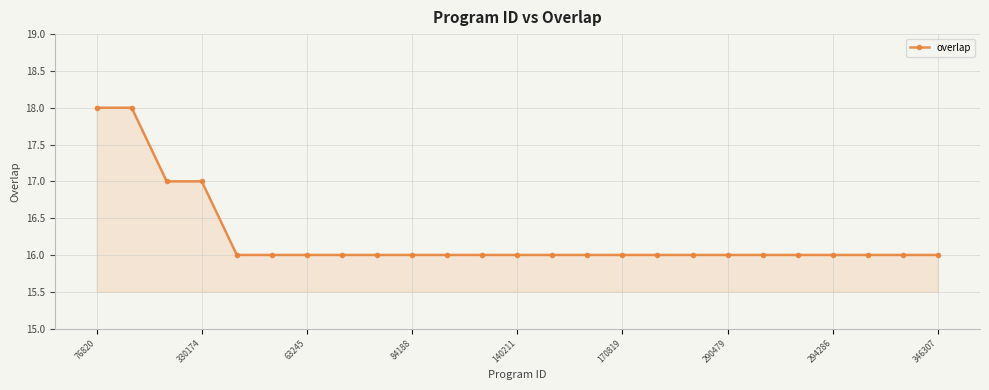

What is the minimum value shown in the chart?

16